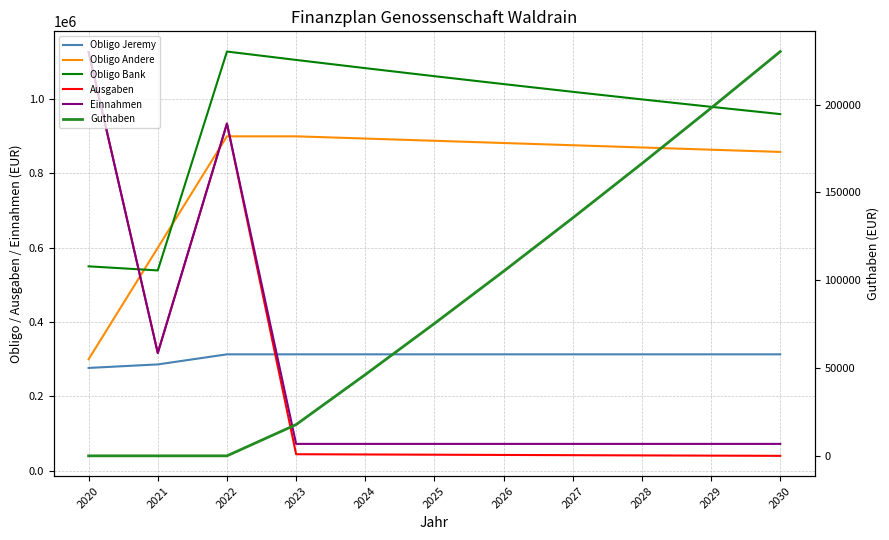

Between 2024 and 2029, which is larger?

2024